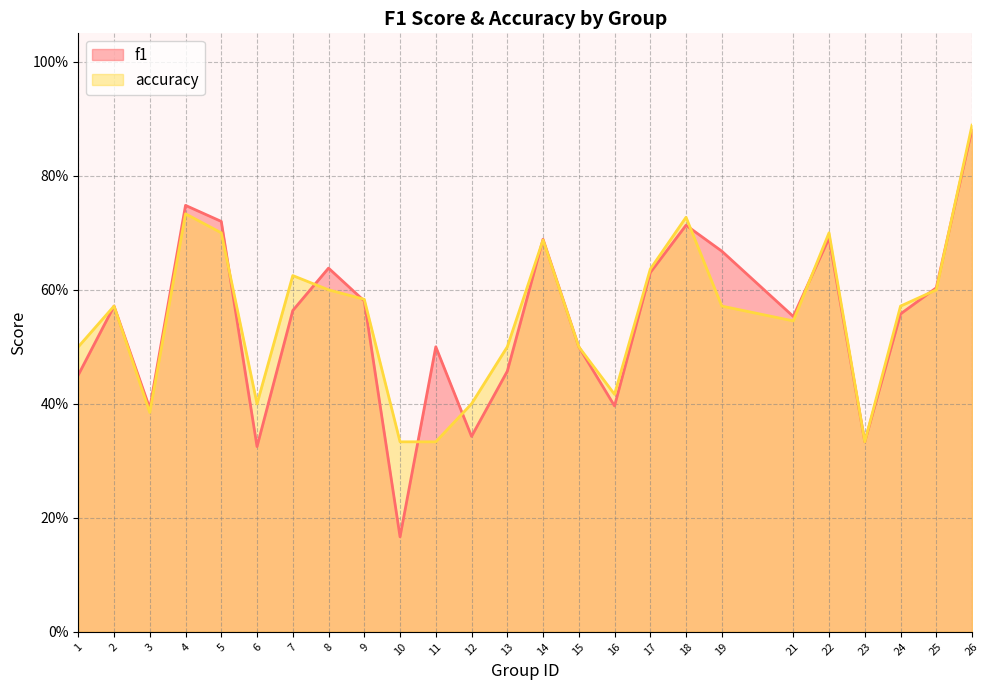

Between 10 and 25, which series saw the biggest shift?

f1